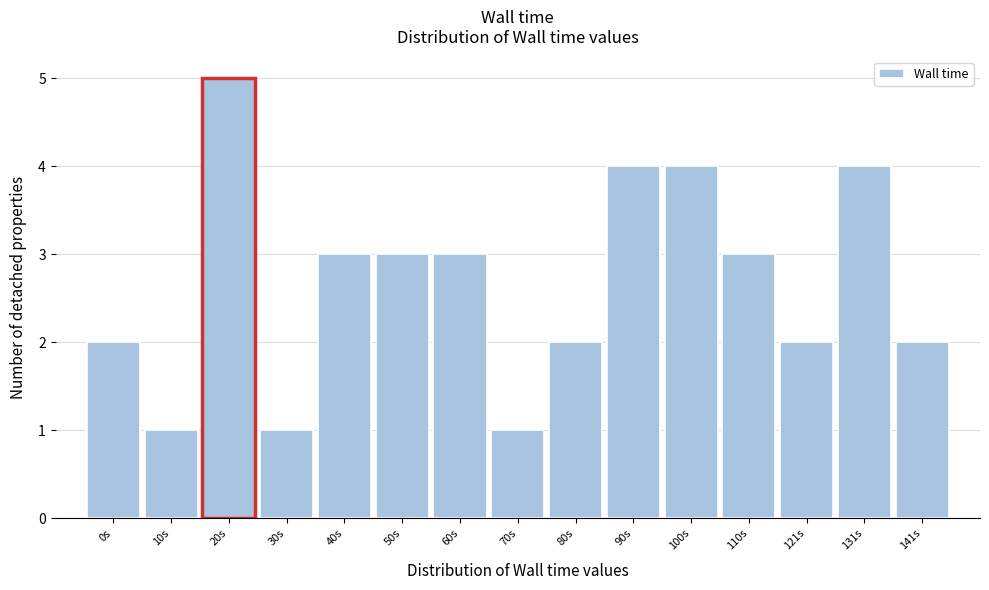

Reading right to left, what are all the values shown in this chart?

141s=2	131s=4	121s=2	110s=3	100s=4	90s=4	80s=2	70s=1	60s=3	50s=3	40s=3	30s=1	20s=5	10s=1	0s=2